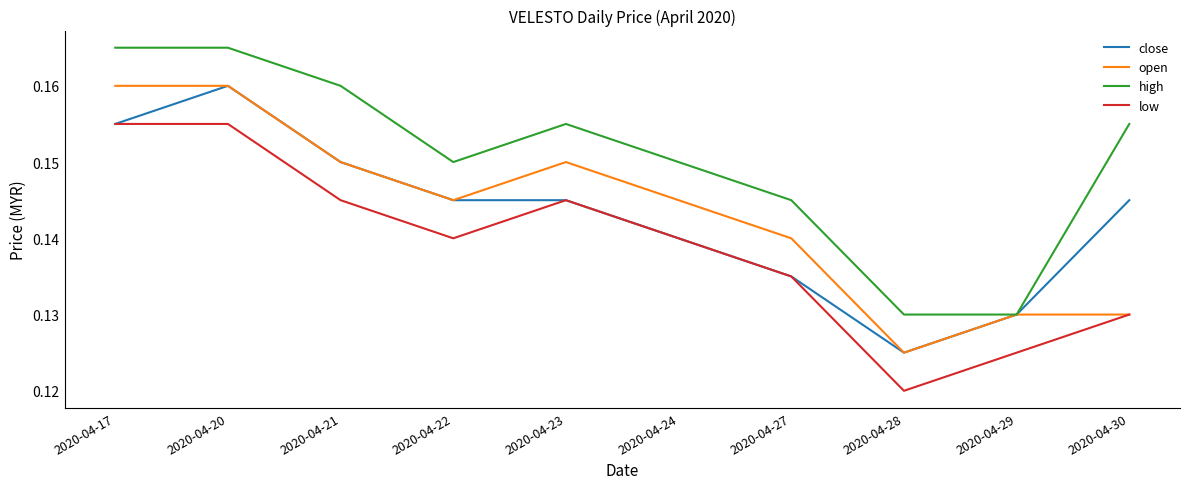

Which series changed the most between 2020-04-20 and 2020-04-27?

close